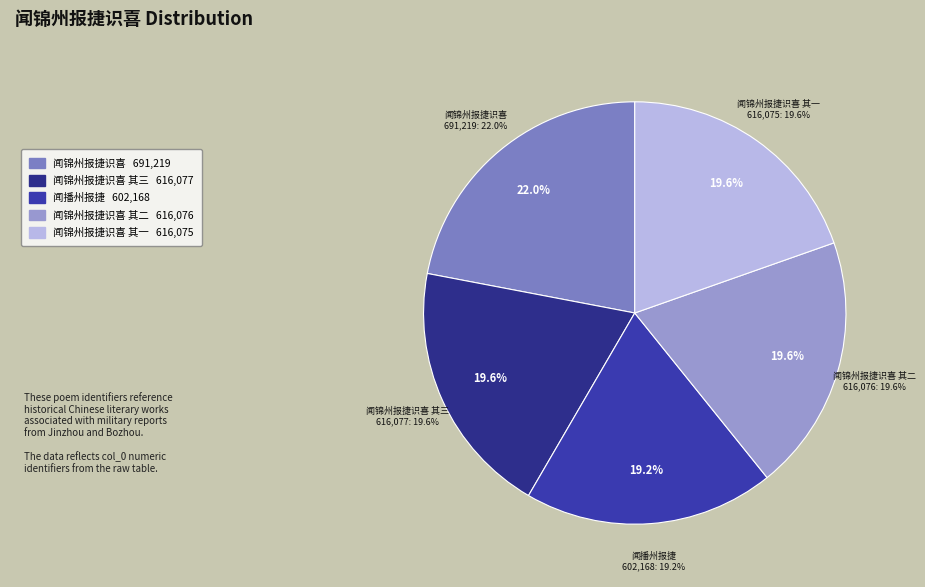

Which category has the biggest portion of the pie?

闻锦州报捷识喜